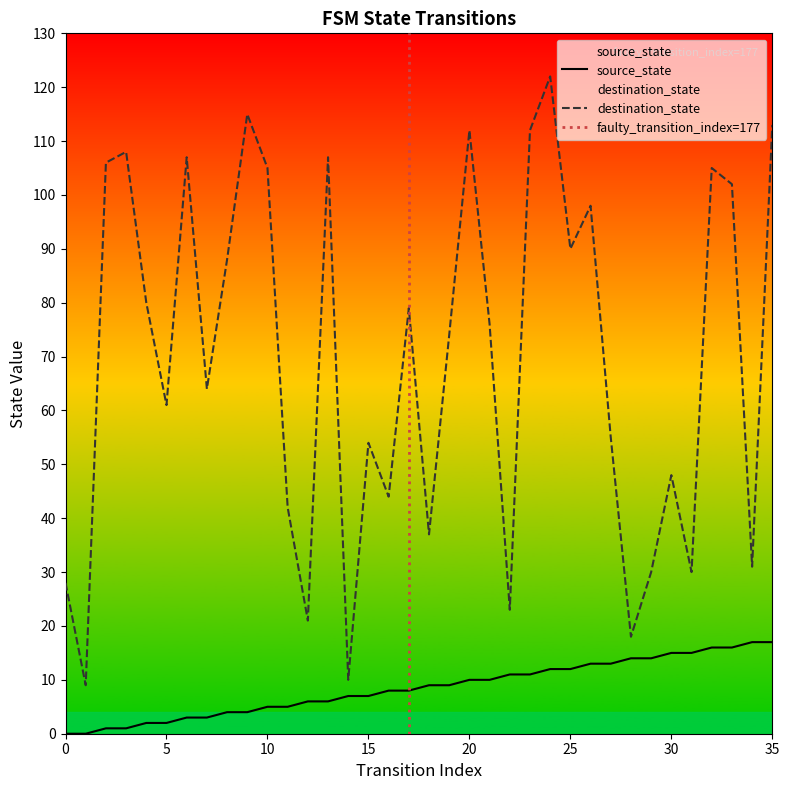

At which category is the sum across all series the highest?

24